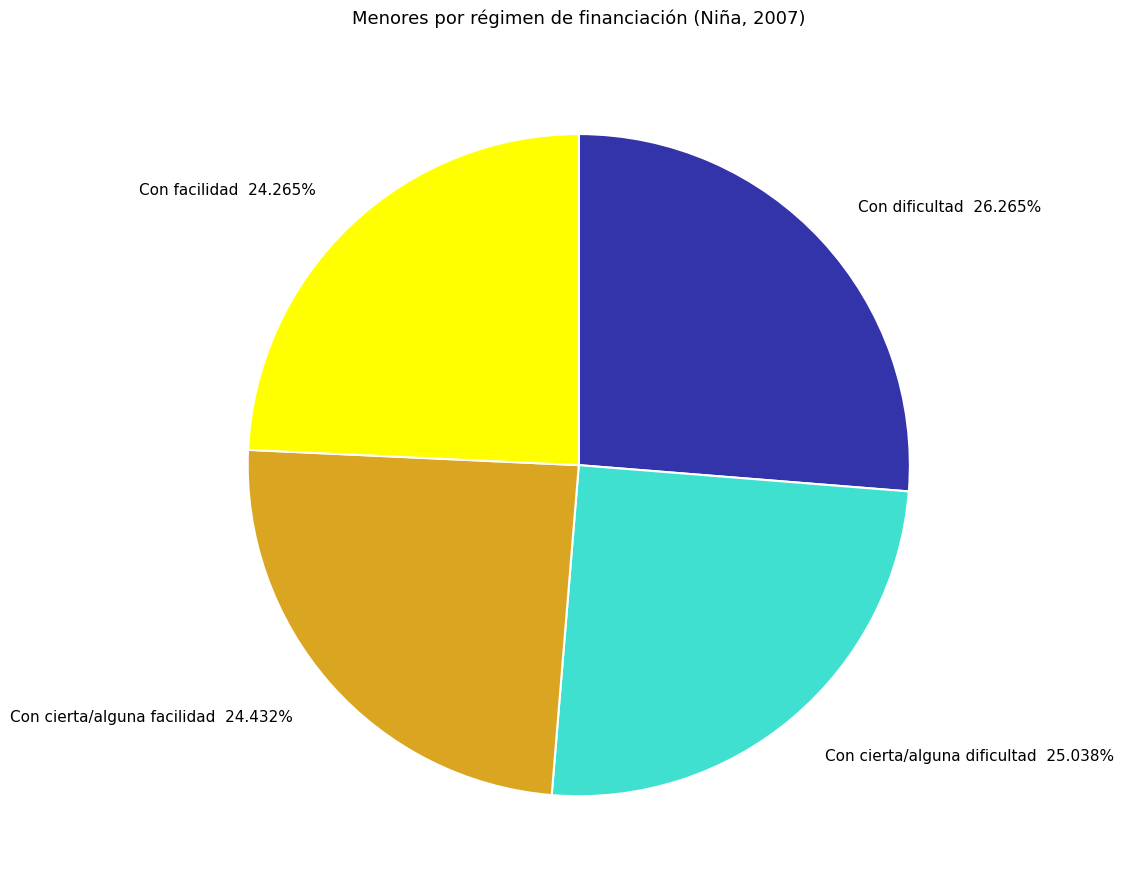

Do Con dificultad 26.265% and Con cierta/alguna facilidad 24.432% together represent more than half of the pie?

Yes